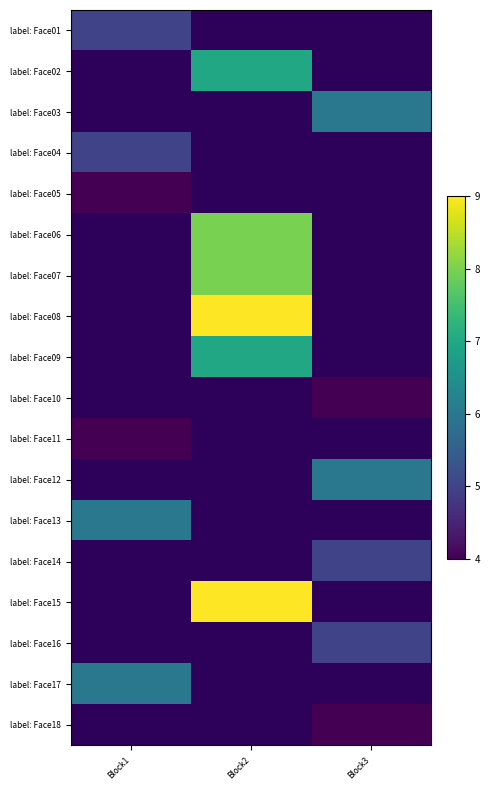

Is the value of label: Face10 at Block1 greater than the value of label: Face05 at Block1?

No